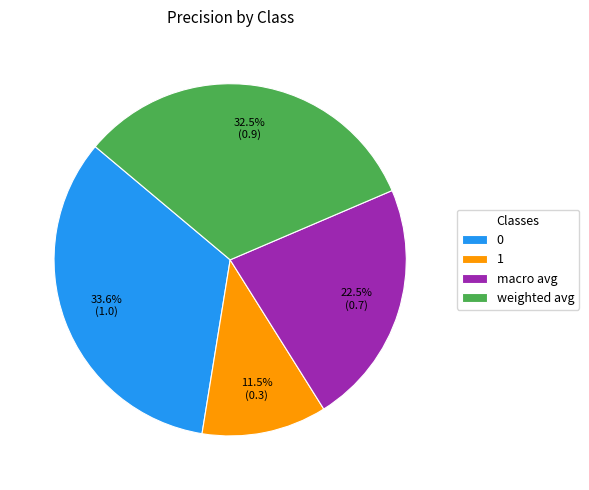

What percentage do macro avg and 1 together represent?

34.0%